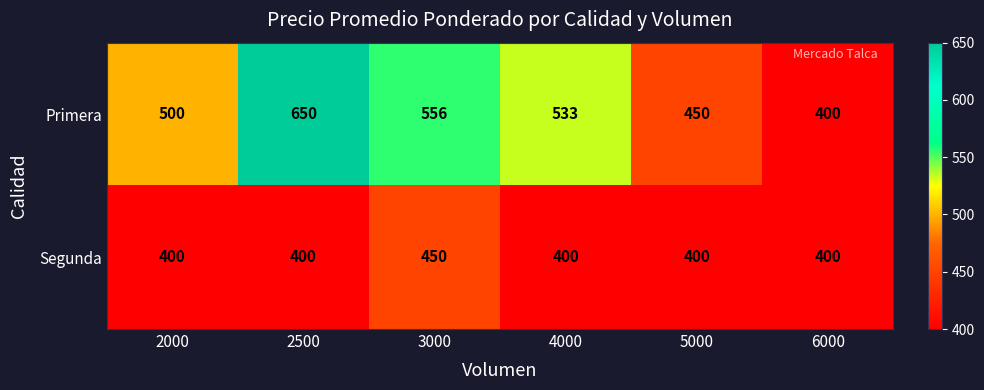

The Primera series shows 1039 at 2500. True or false?

False